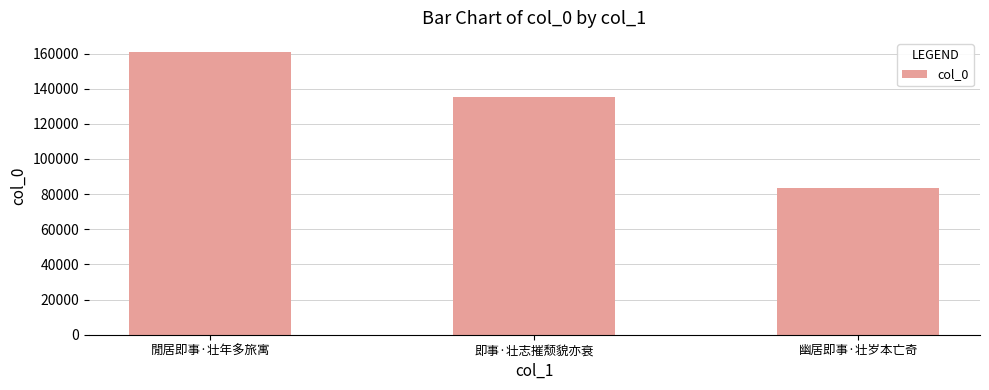

Is it true that the value at 幽居即事·壮岁本亡奇 is 83496?

True